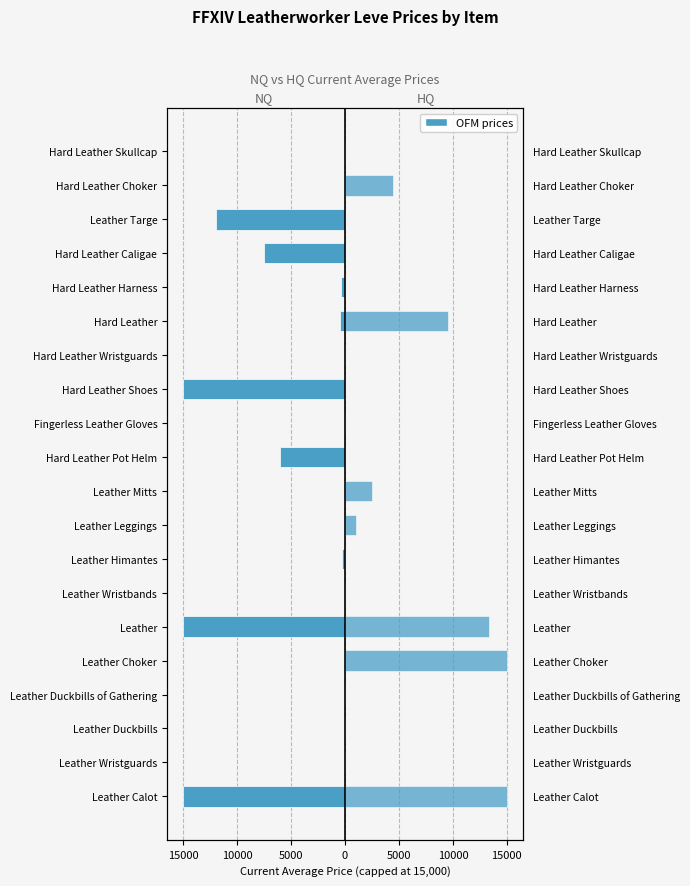

Between Hard Leather Wristguards and Hard Leather, which series saw the biggest shift?

HQ Price